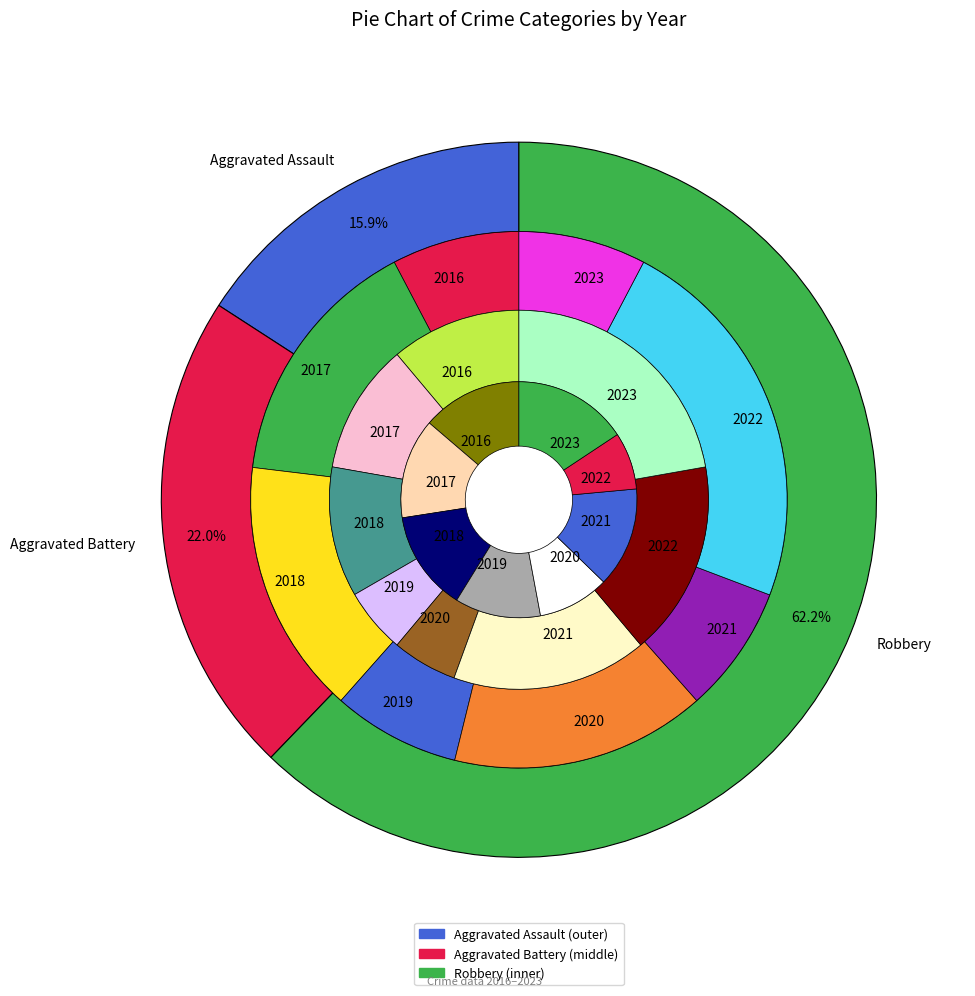

Which has a higher value, 2020 or 2016?

2020